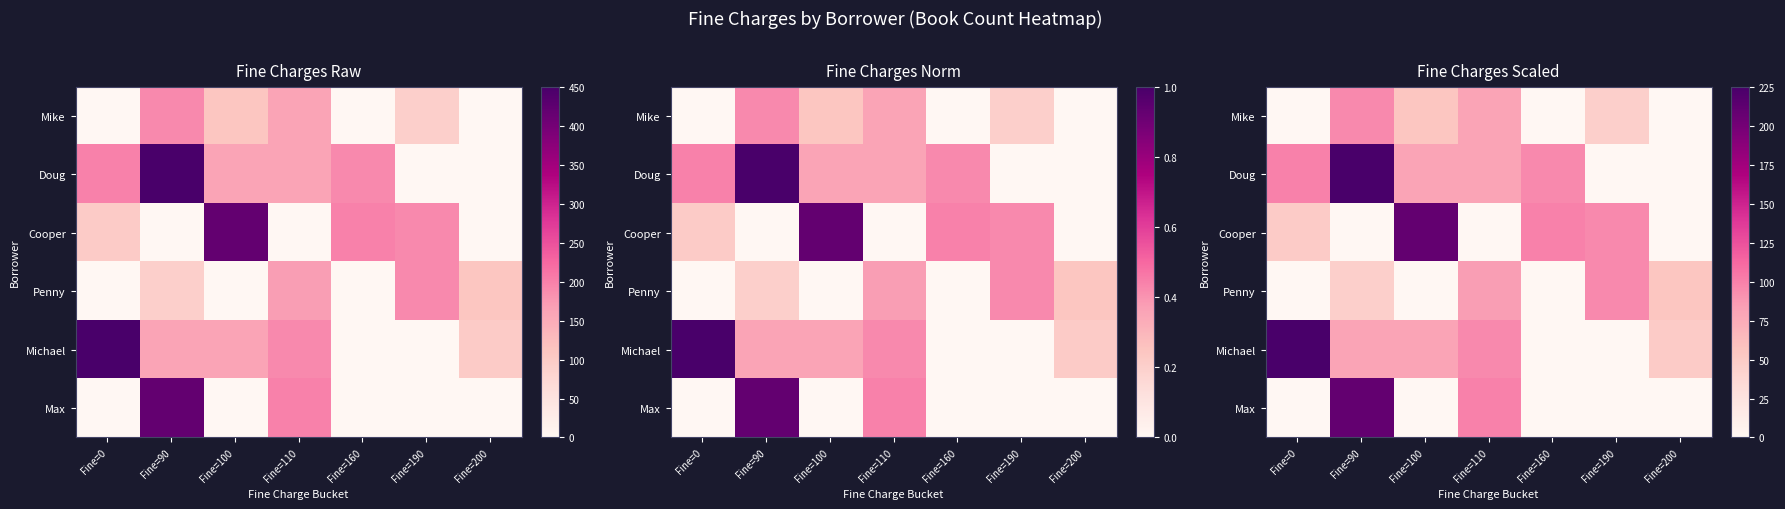

The value of Cooper at Fine=190 is 167. True or false?

False